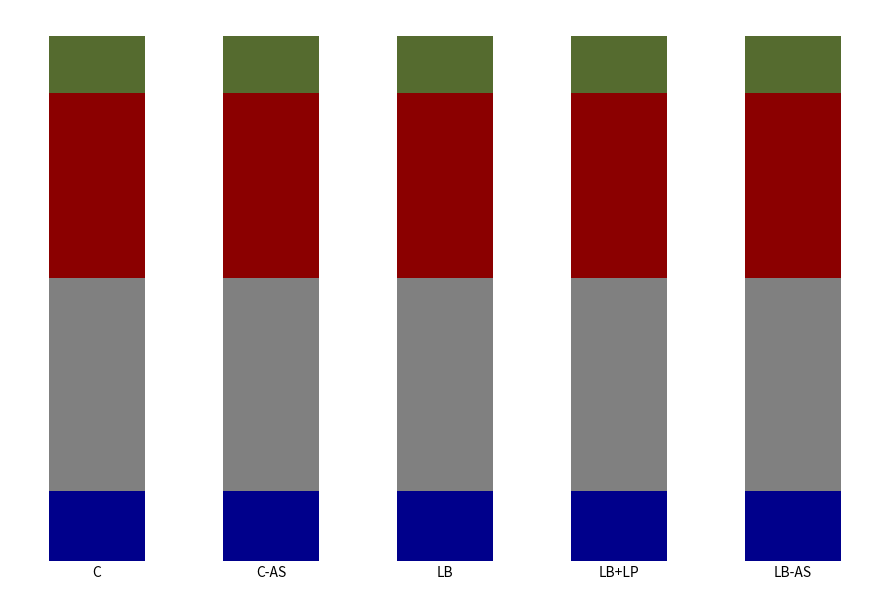

Does the chart contain stacked bars?

Yes